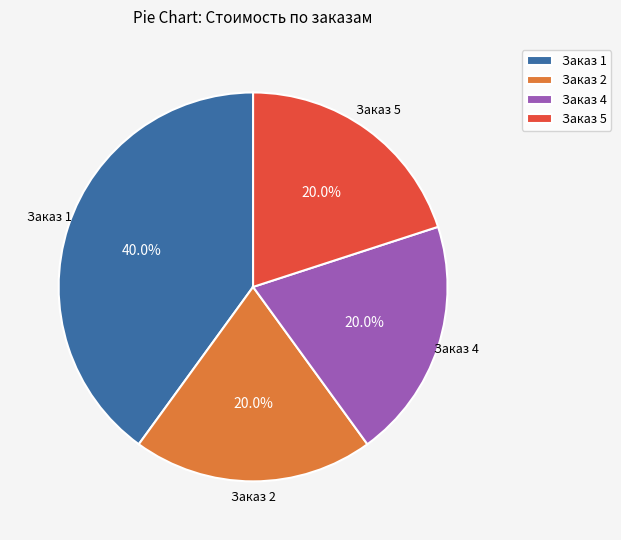

Do Заказ 5 and Заказ 4 together represent more than half of the pie?

No